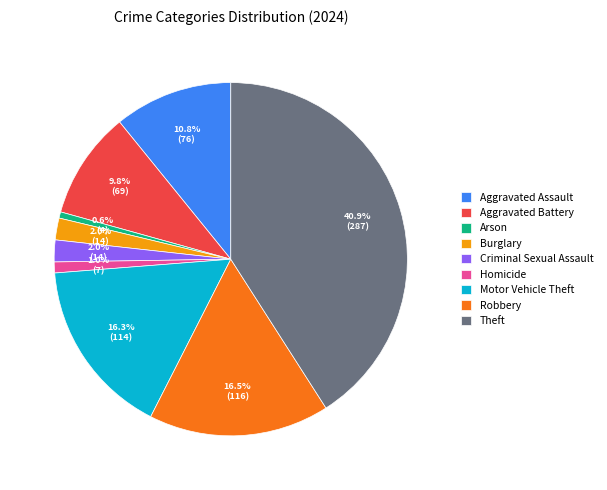

To the nearest percent, what percentage of the pie is Arson?

1%